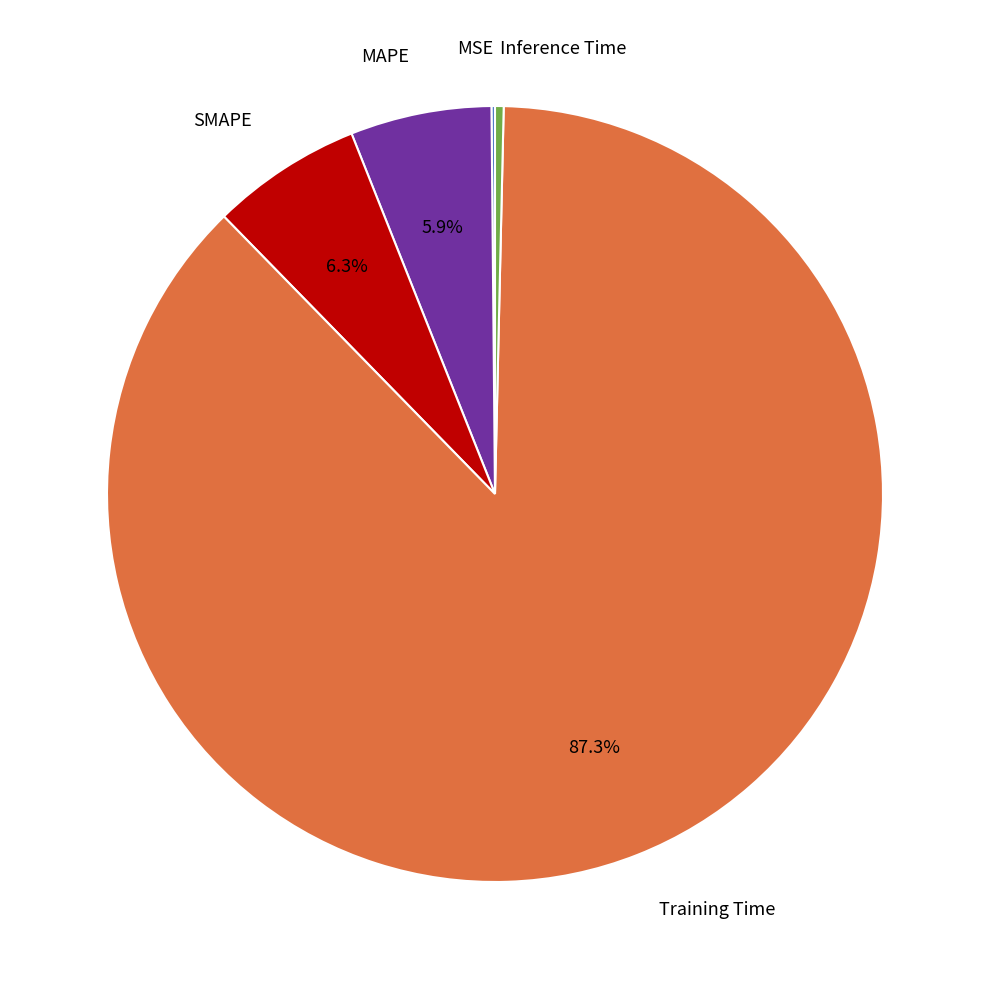

Which has a higher value, Inference Time or Training Time?

Training Time